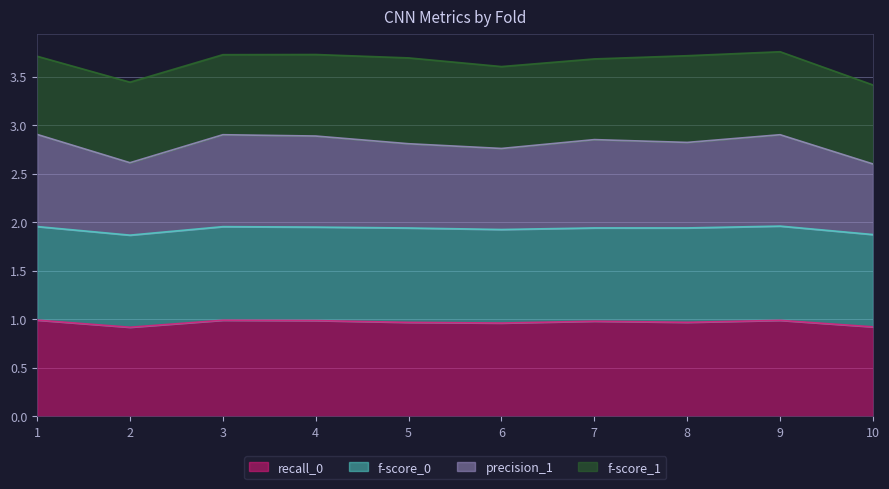

True or false: recall_0 has a value of 1.0 at 5.

True